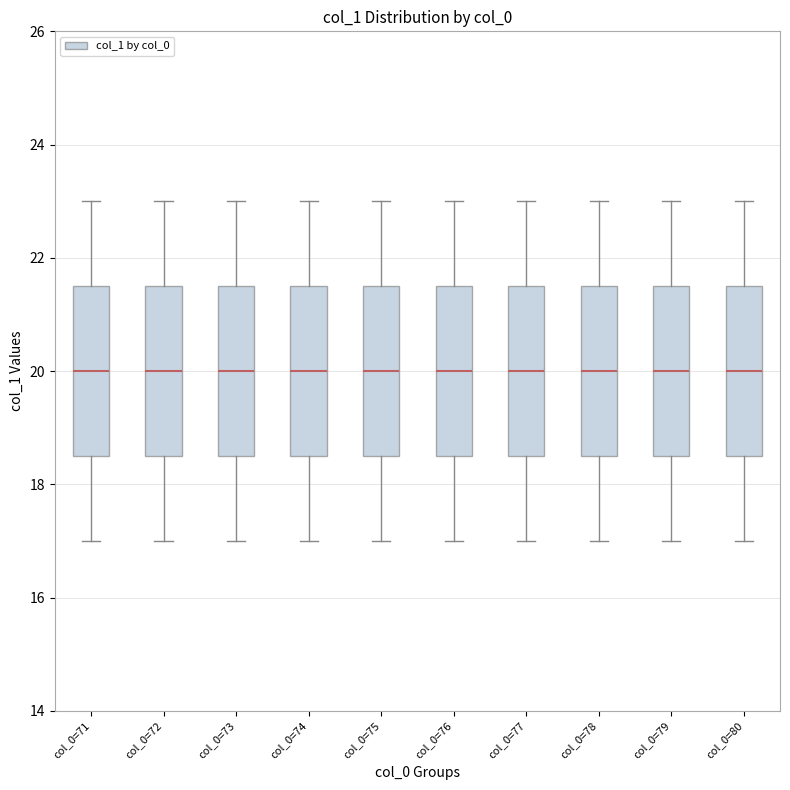

Reading left to right, transcribe this box plot: for each box, give where its median line is, the range the box spans, and where its two whiskers end, as read against the y-axis. The values are not printed on the chart, so give them approximately, as read against the axis.

col_0=71: median 20.0, box 18.6 to 21.6, whiskers 17.0 to 23.0
col_0=72: median 20.0, box 18.6 to 21.6, whiskers 17.0 to 23.0
col_0=73: median 20.0, box 18.6 to 21.6, whiskers 17.0 to 23.0
col_0=74: median 20.0, box 18.6 to 21.6, whiskers 17.0 to 23.0
col_0=75: median 20.0, box 18.6 to 21.6, whiskers 17.0 to 23.0
col_0=76: median 20.0, box 18.6 to 21.6, whiskers 17.0 to 23.0
col_0=77: median 20.0, box 18.6 to 21.6, whiskers 17.0 to 23.0
col_0=78: median 20.0, box 18.6 to 21.6, whiskers 17.0 to 23.0
col_0=79: median 20.0, box 18.6 to 21.6, whiskers 17.0 to 23.0
col_0=80: median 20.0, box 18.6 to 21.6, whiskers 17.0 to 23.0